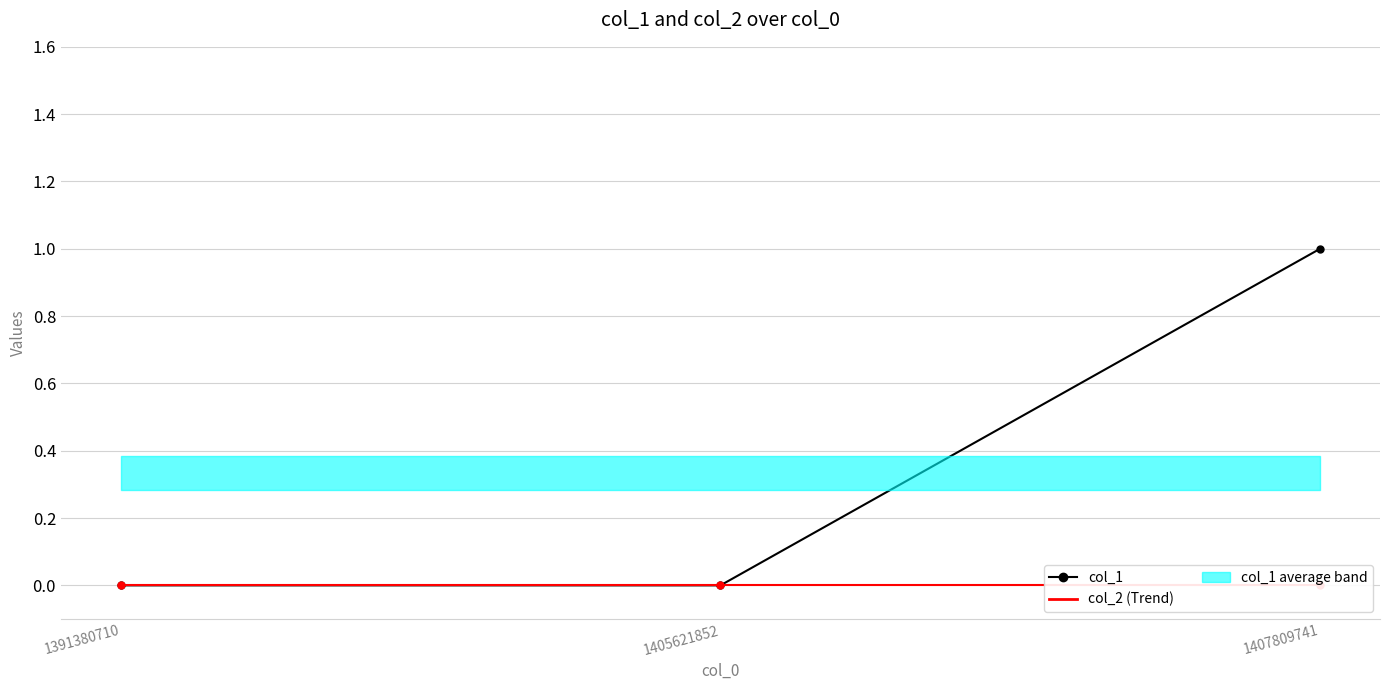

Where is col_1 nearest to the value 0?

1391380710